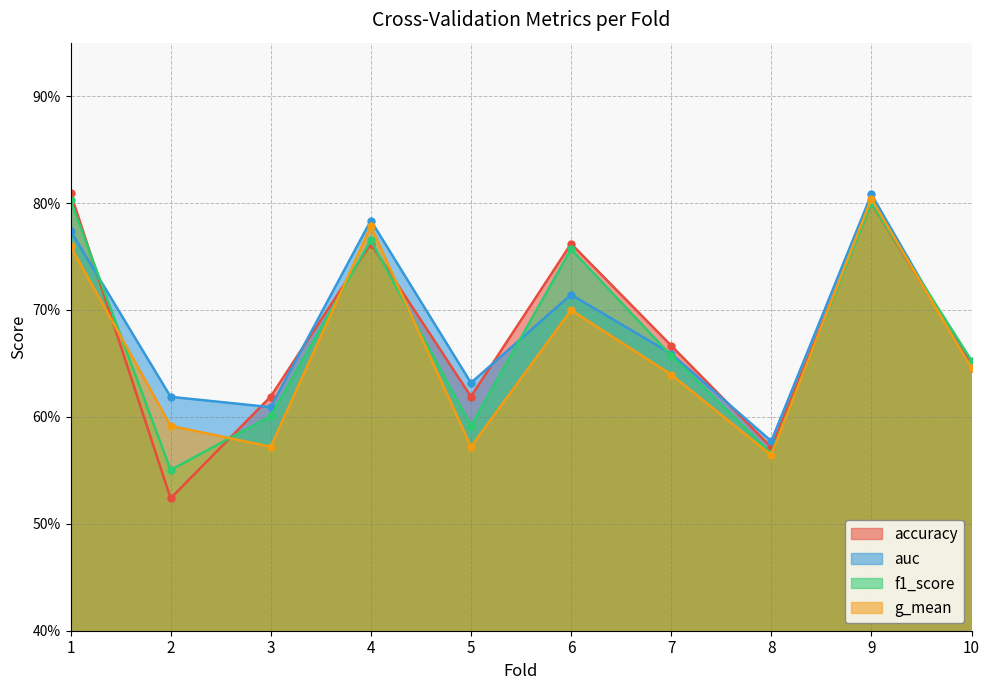

True or false: f1_score has a value of 0.6 at 5.

True